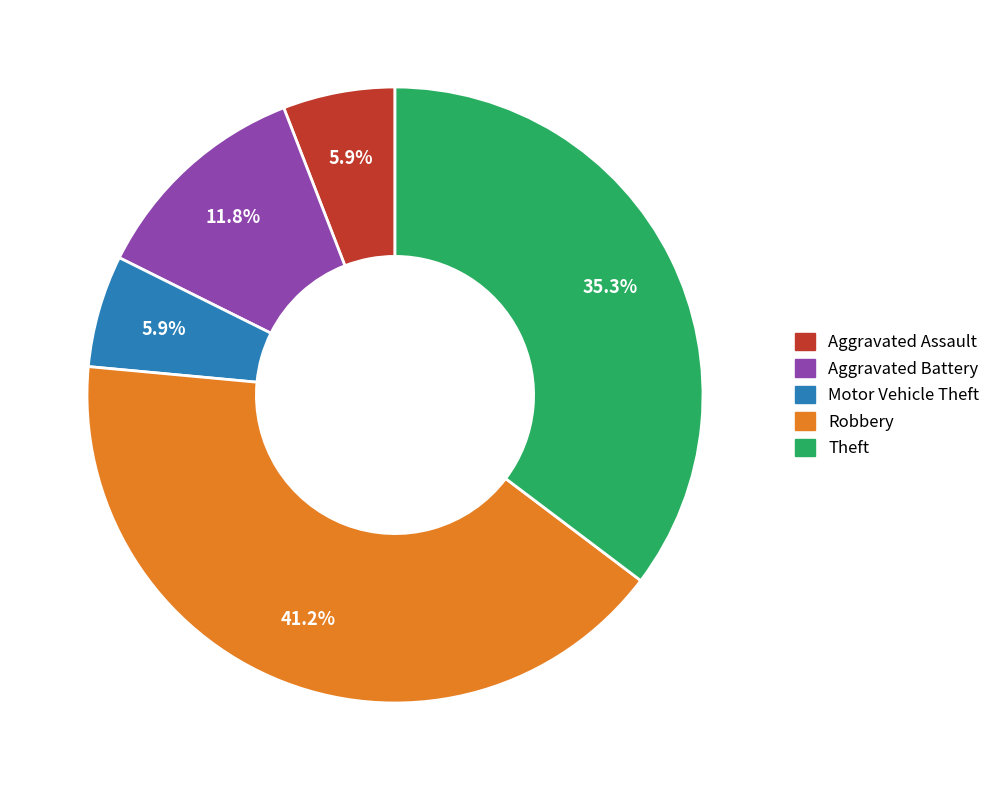

To the nearest percent, what portion does Robbery represent?

41%